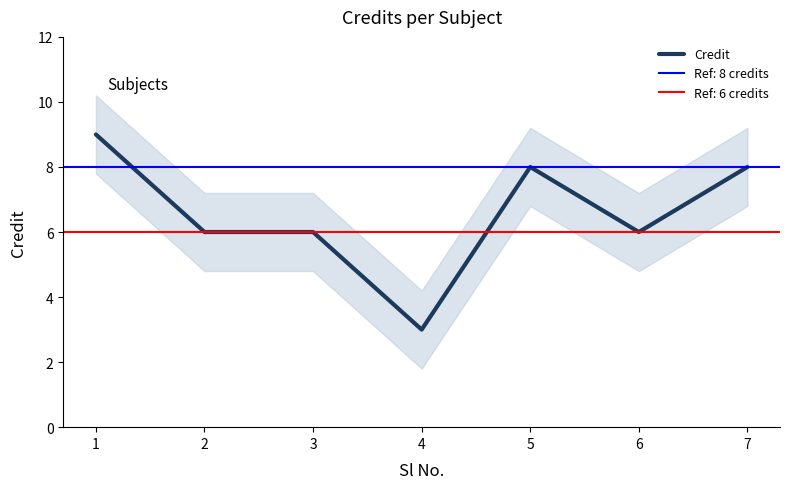

List the labels in order of value, largest first.

1, 5, 7, 2, 3, 6, 4